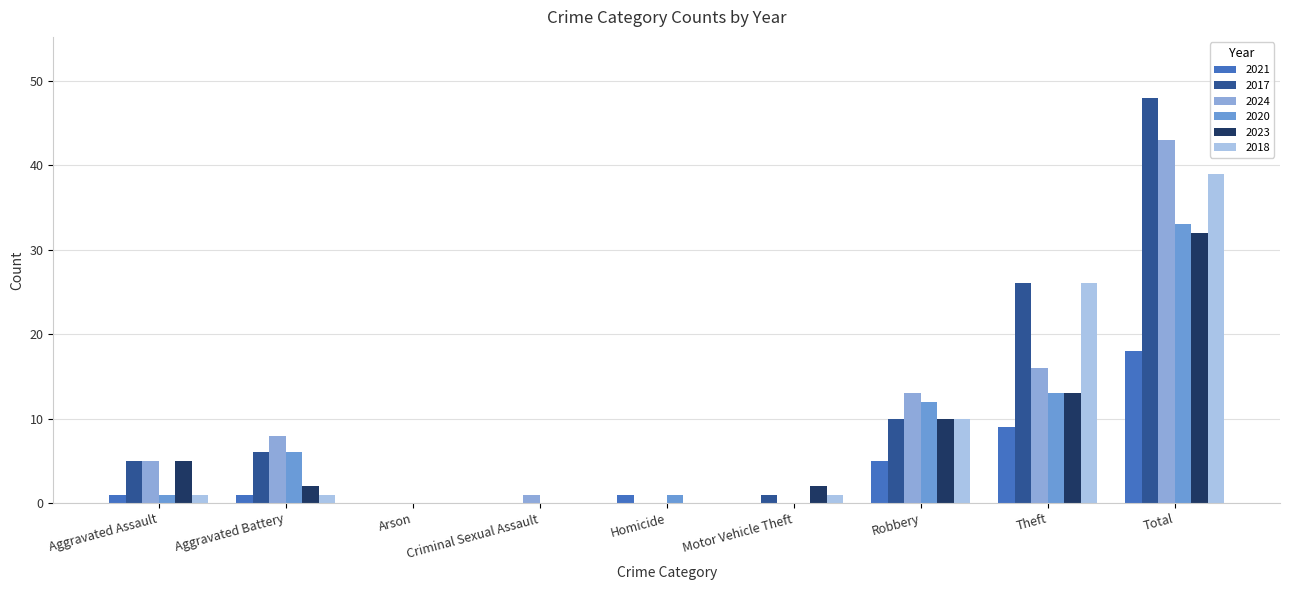

What is the spread (max minus min) of values at Criminal Sexual Assault?

1